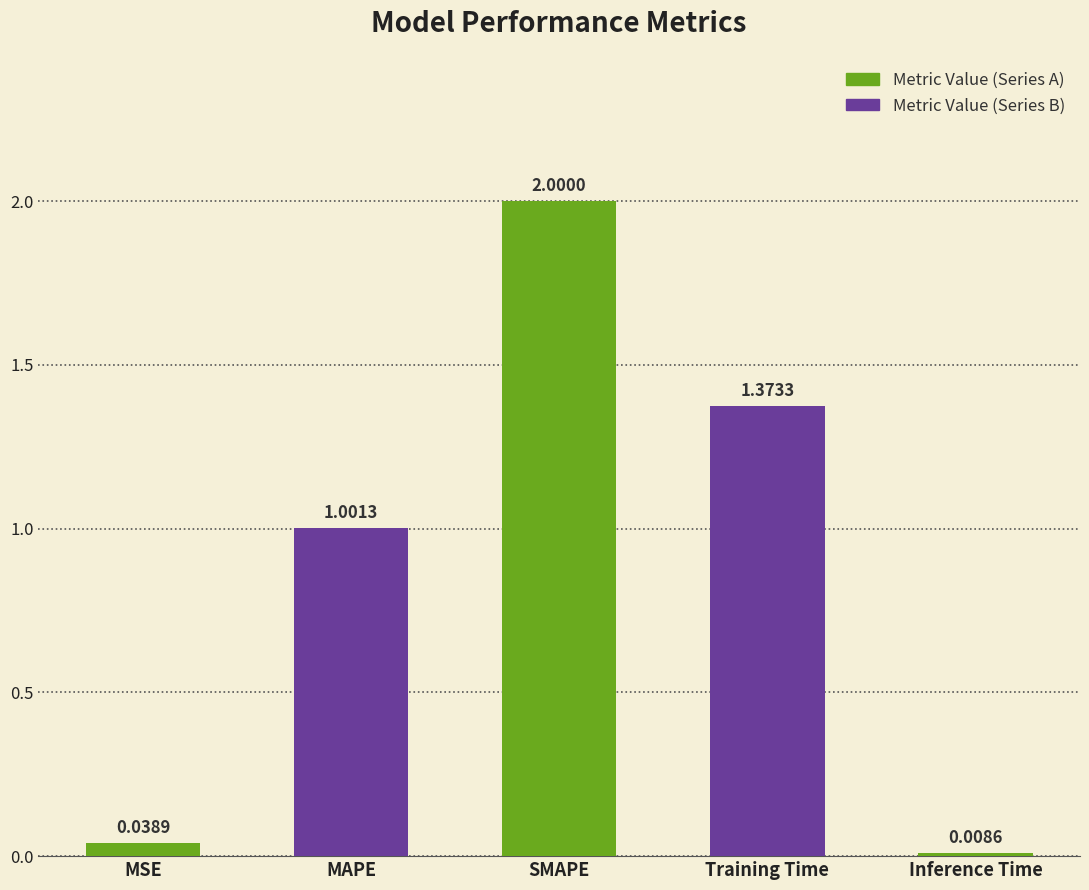

Rank the categories by value from lowest to highest.

Inference Time, MSE, MAPE, Training Time, SMAPE